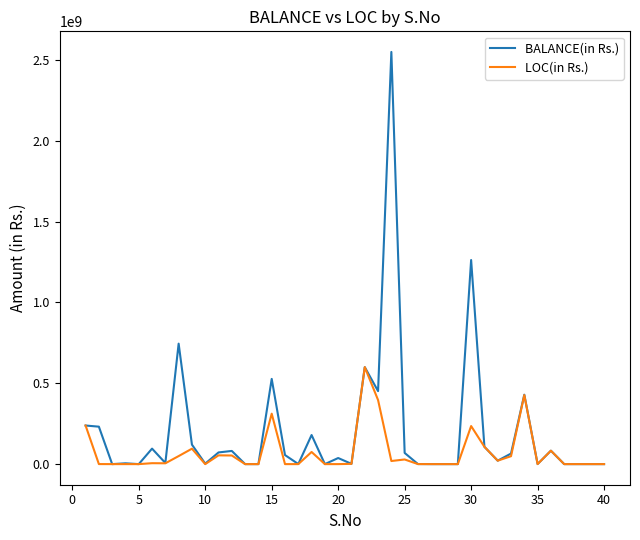

Which series has the widest spread of values?

BALANCE(in Rs.)